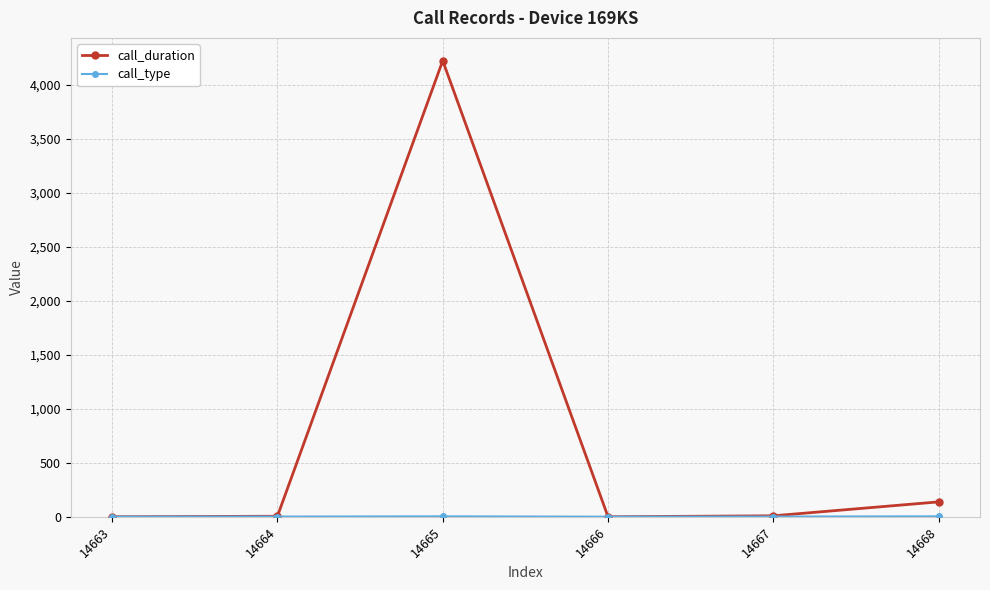

The value of call_duration at 14664 is 5. True or false?

True